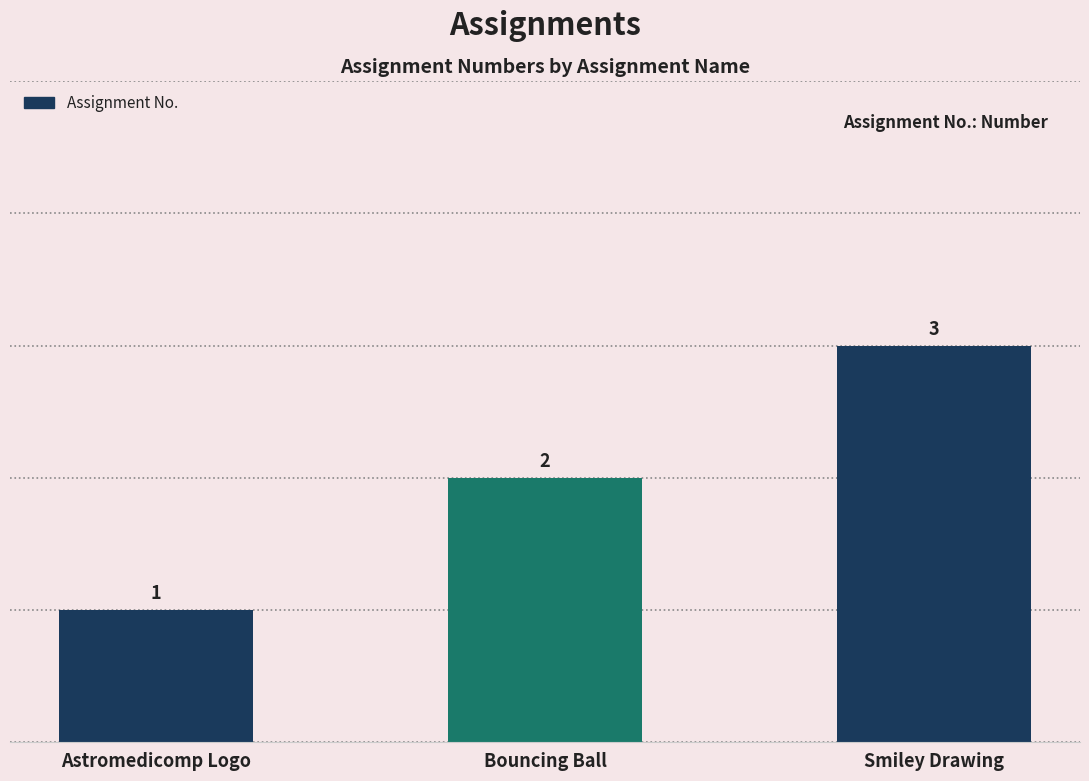

How many categories are shown in the chart?

3